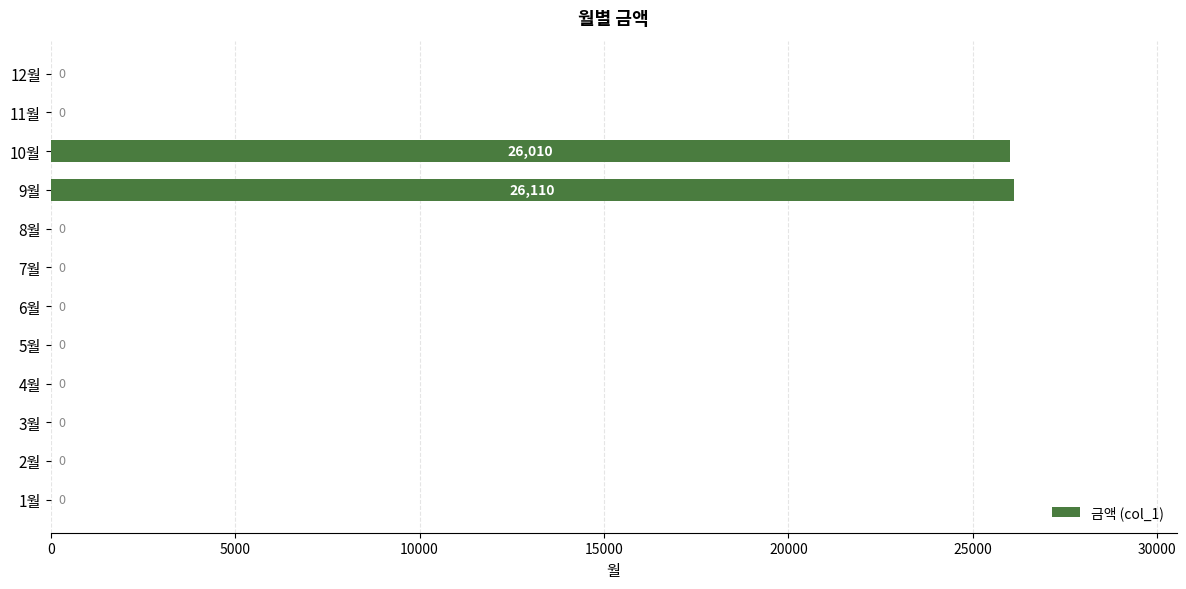

What is the sum of the values at 10월 and 8월?

26010